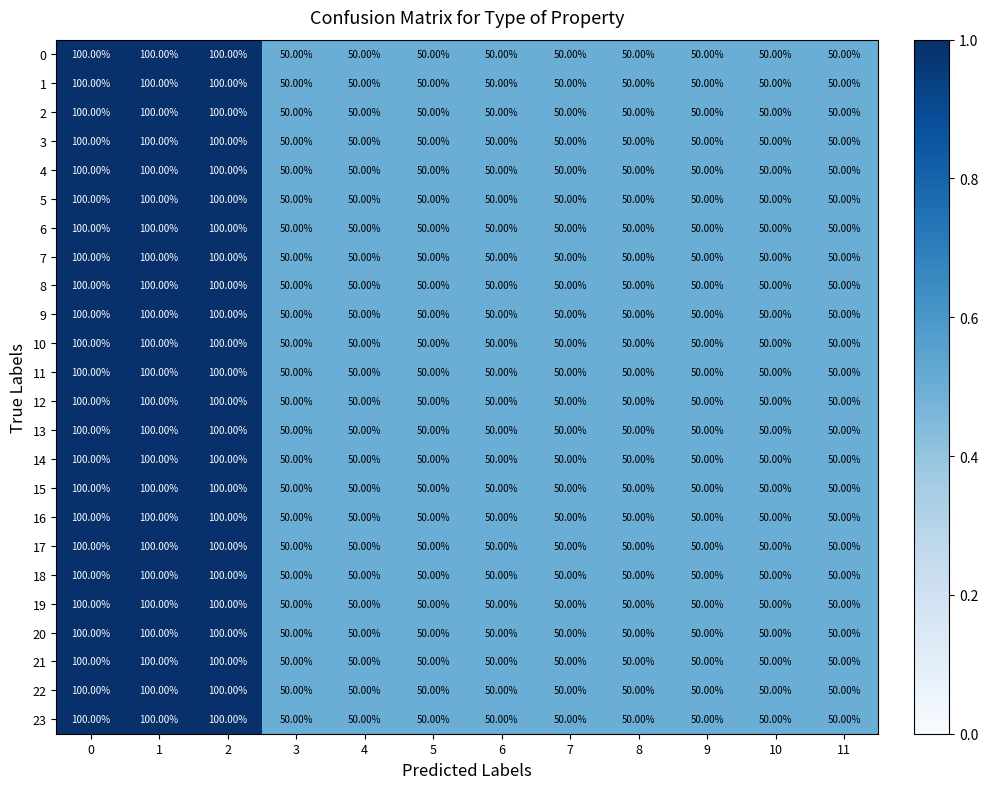

What is the difference between the maximum and minimum values in the 15 series?

50